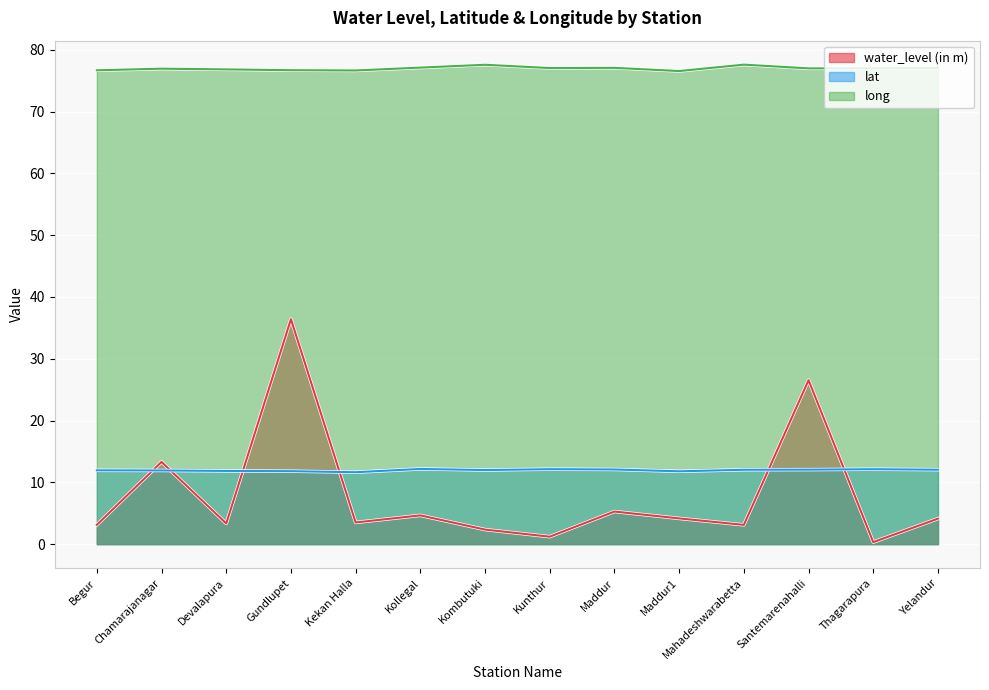

How many series are shown in this chart?

3